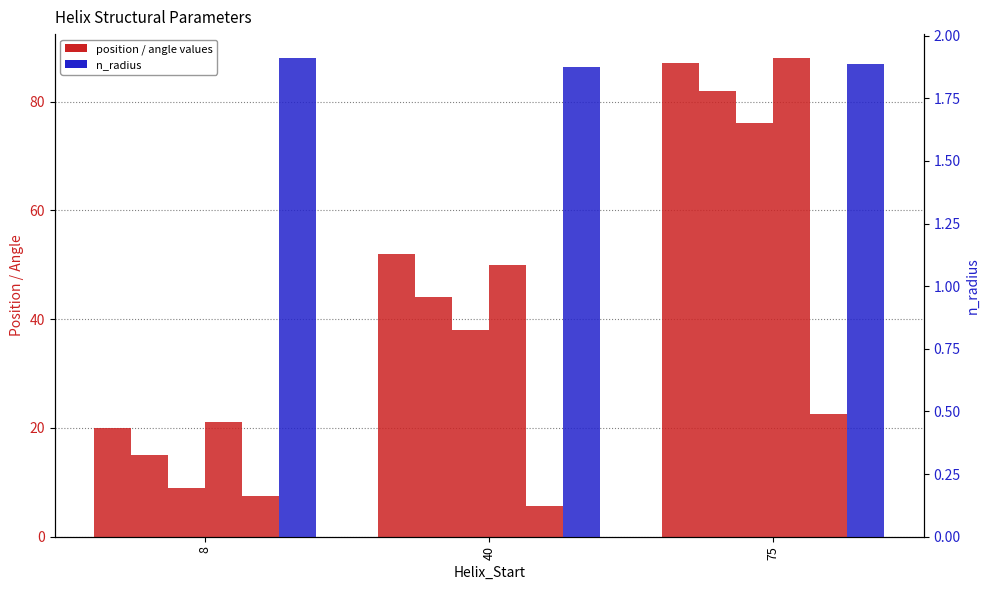

How many series are shown in this chart?

6